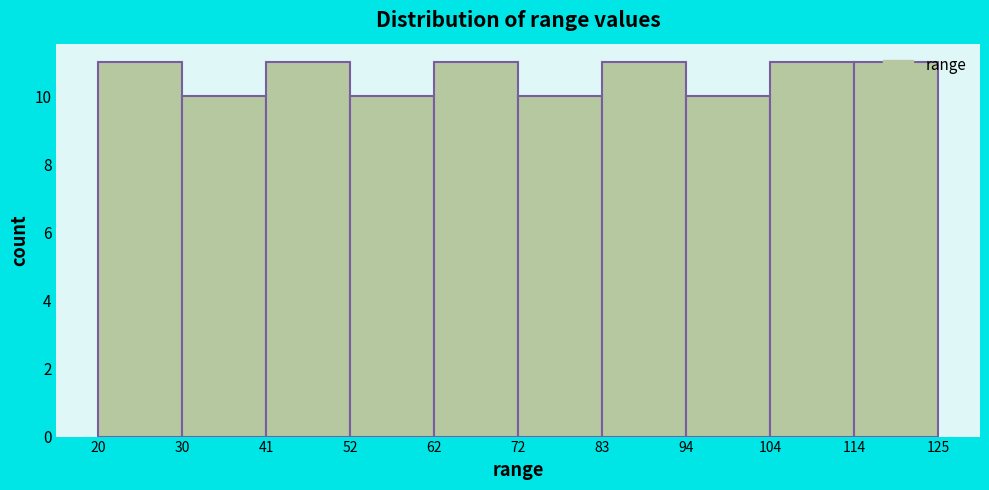

What is the height of the bar covering 41 to 52 on the x-axis? The values are not printed on the chart, so give them approximately, as read against the axis.

11